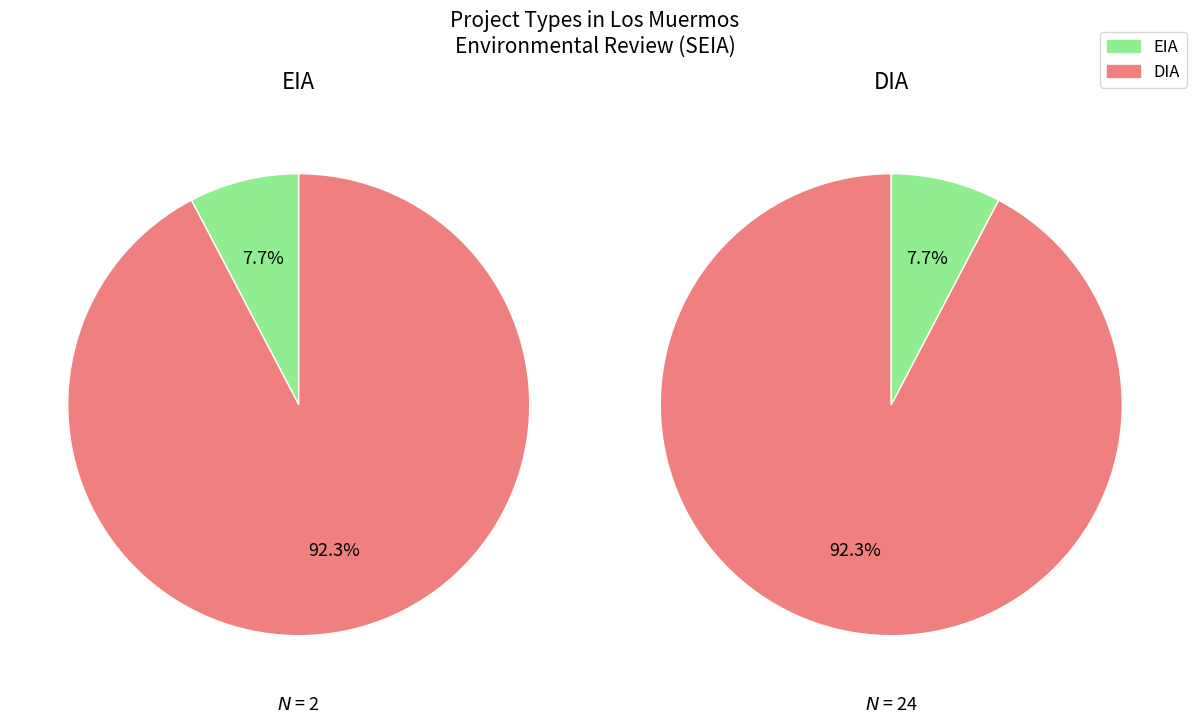

What percentage is the EIA slice, to the nearest percent?

8%